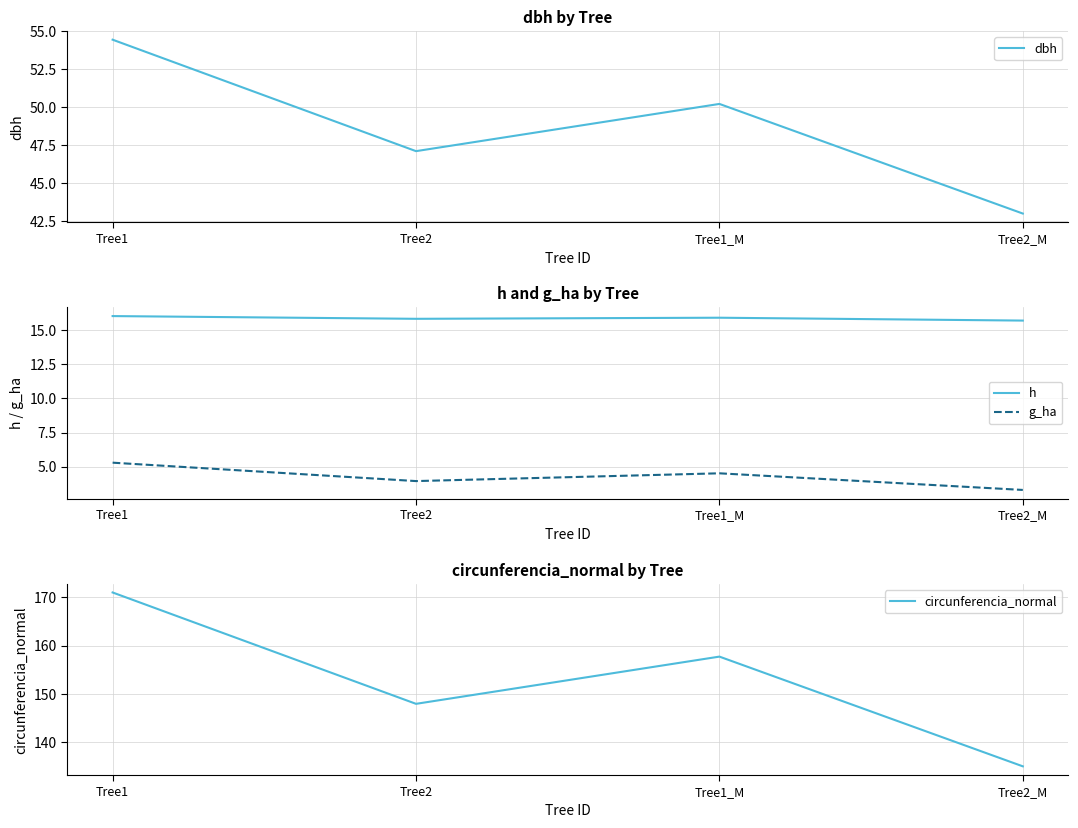

How many data points does each series have?

4